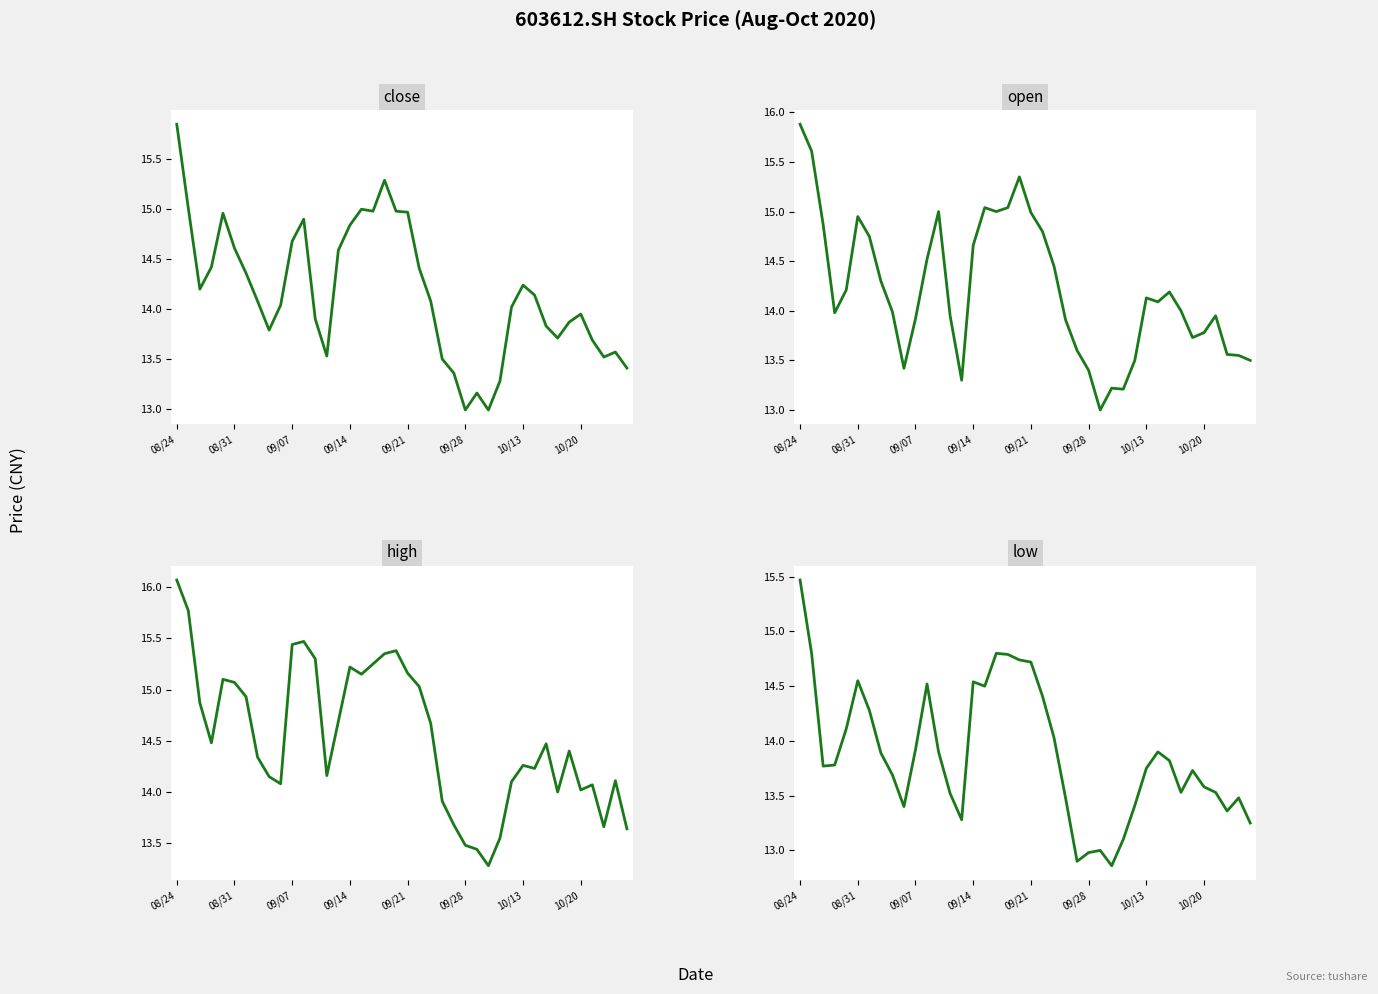

What are all the series names shown in the legend?

close, open, high, low